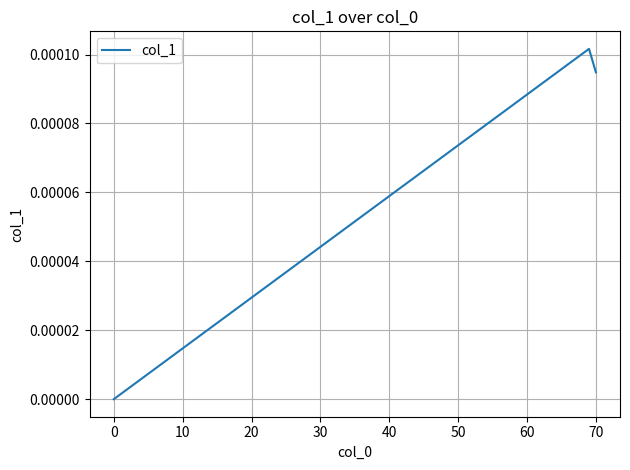

Does the chart have visible grid lines?

Yes